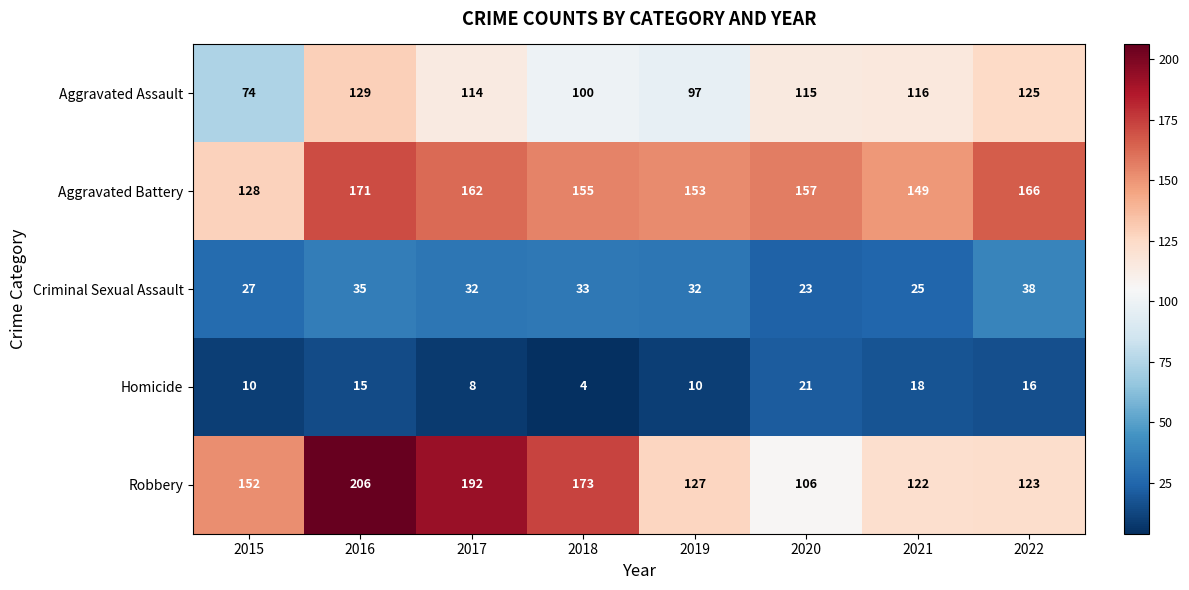

What is the total value across all series at 2018?

465